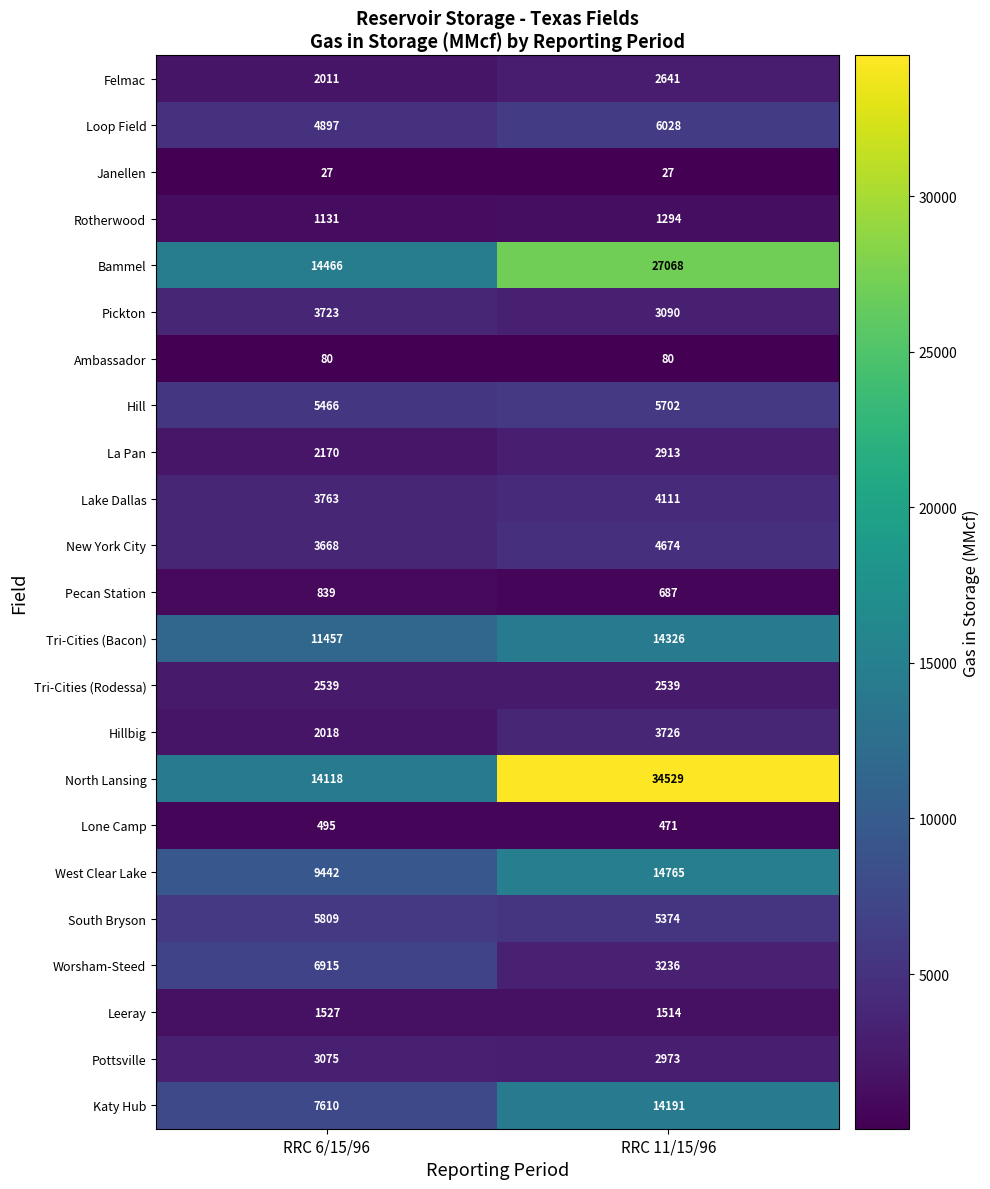

What is the total value across all series at RRC 6/15/96?

107246